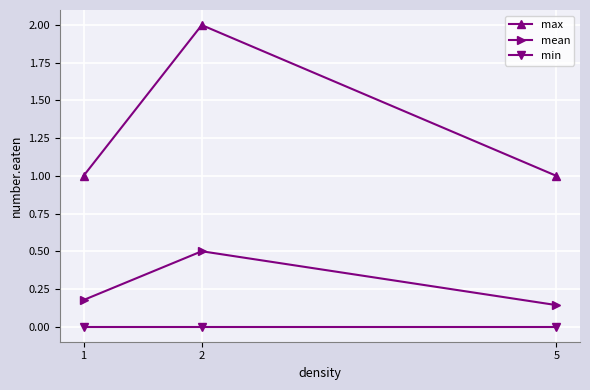

At which label does mean reach its peak?

2